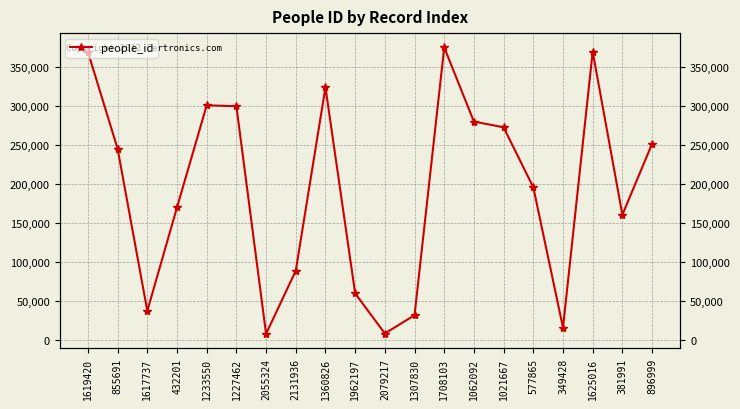

Between 1962197 and 2131936, which is larger?

2131936